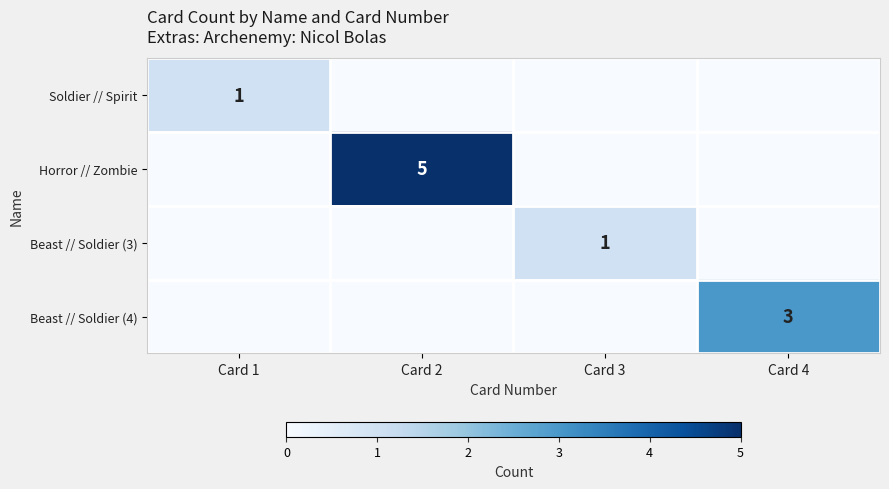

The value of Horror // Zombie at Card 2 is 5. True or false?

True